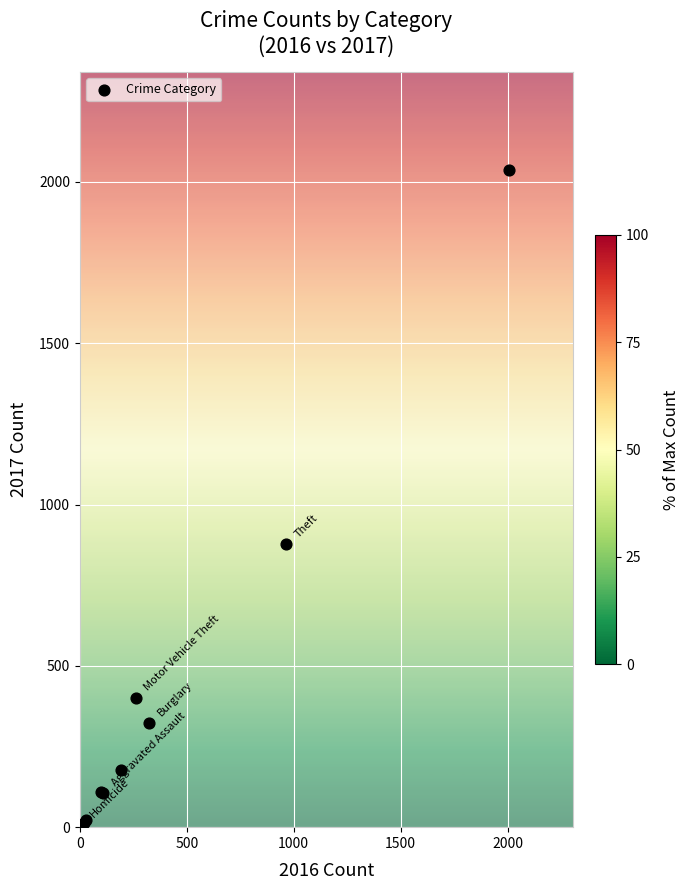

What Y value in the scatter plot is closest to 1022?

877